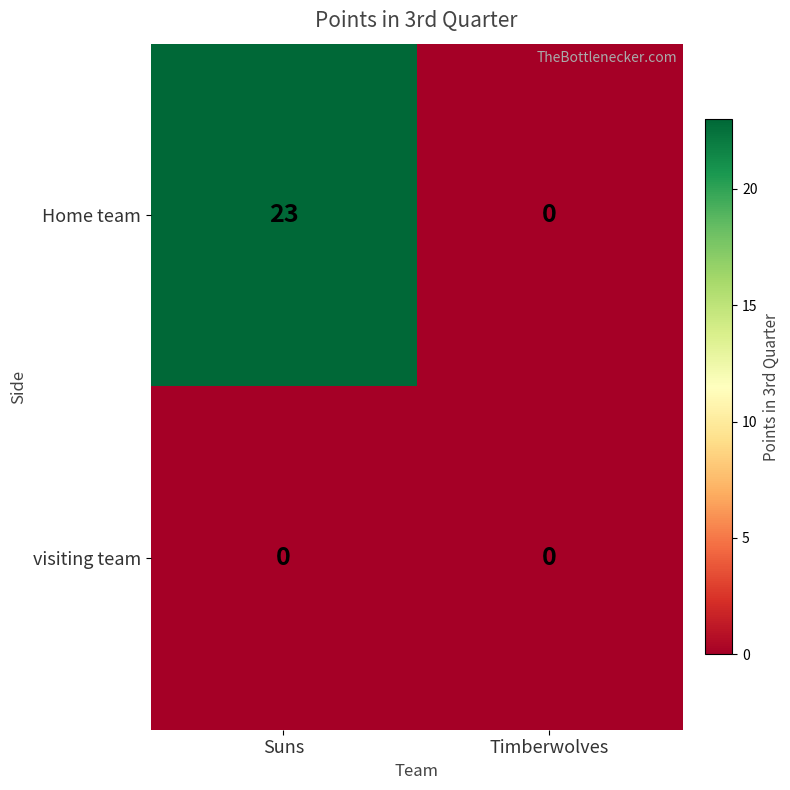

Rank the series by their average value, from highest to lowest.

Home team, visiting team